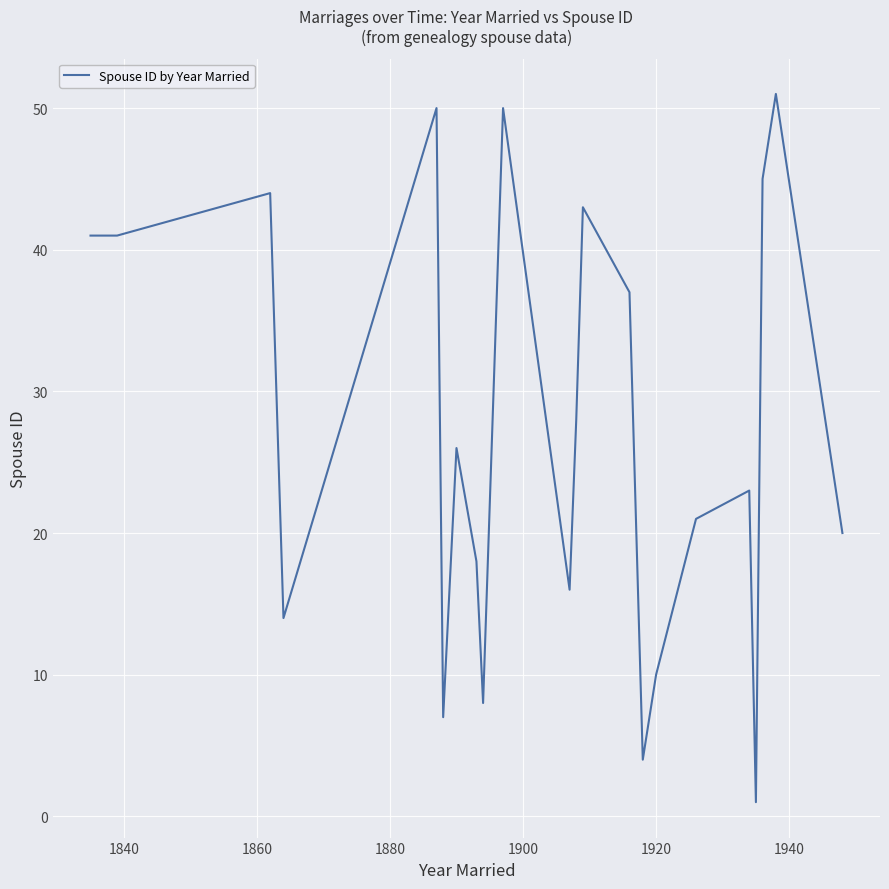

What is the greatest value displayed?

51